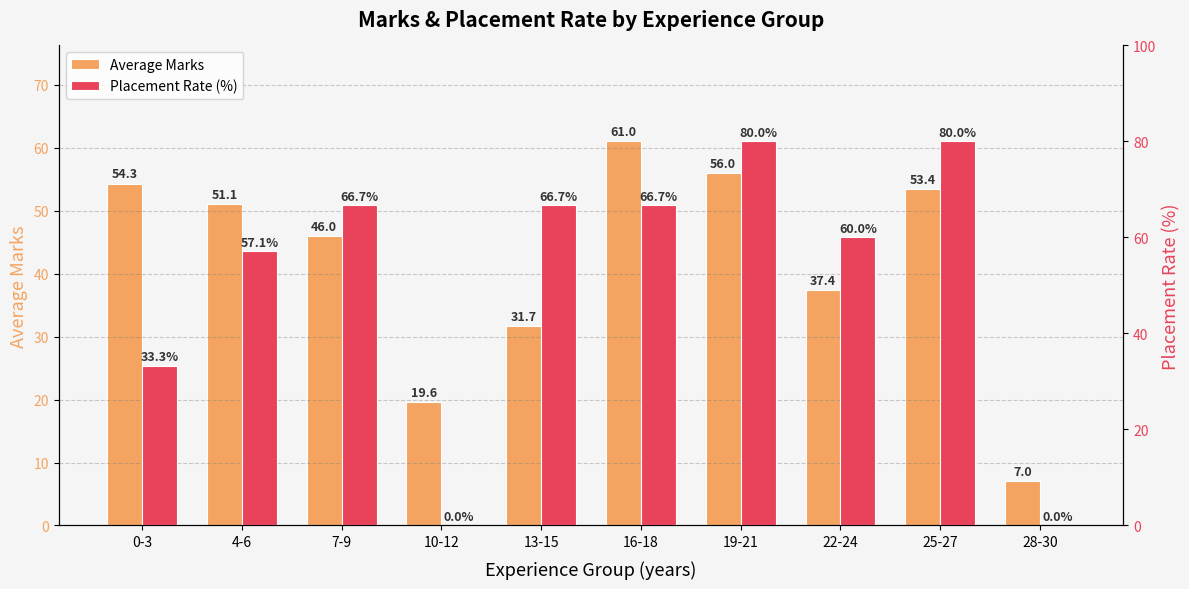

What is the greatest value displayed?

80.0